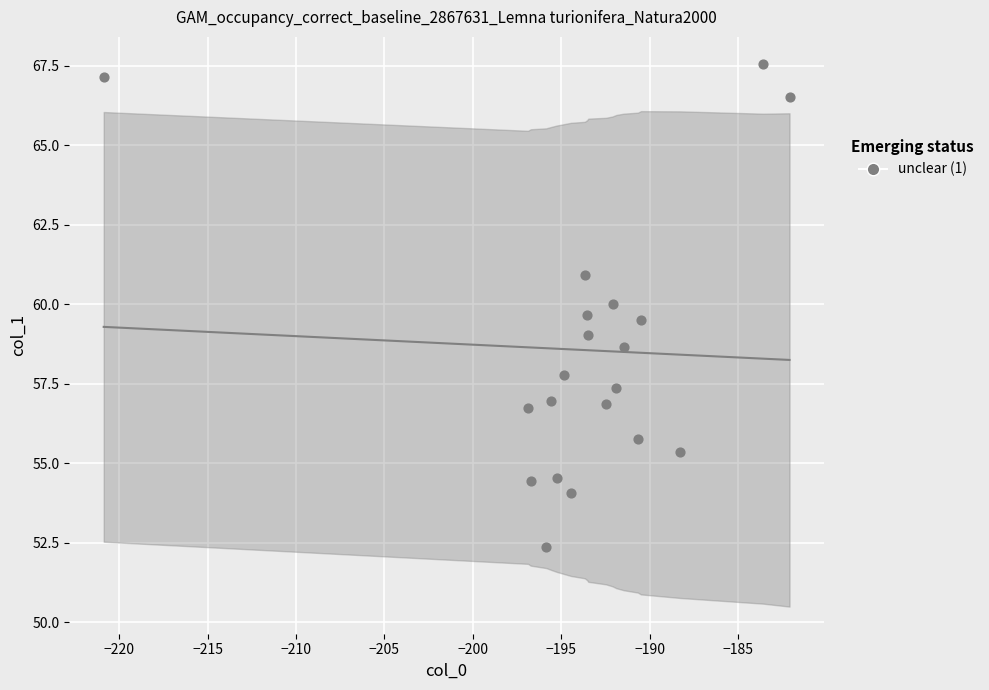

What is the range of X values (max minus min)?

38.8